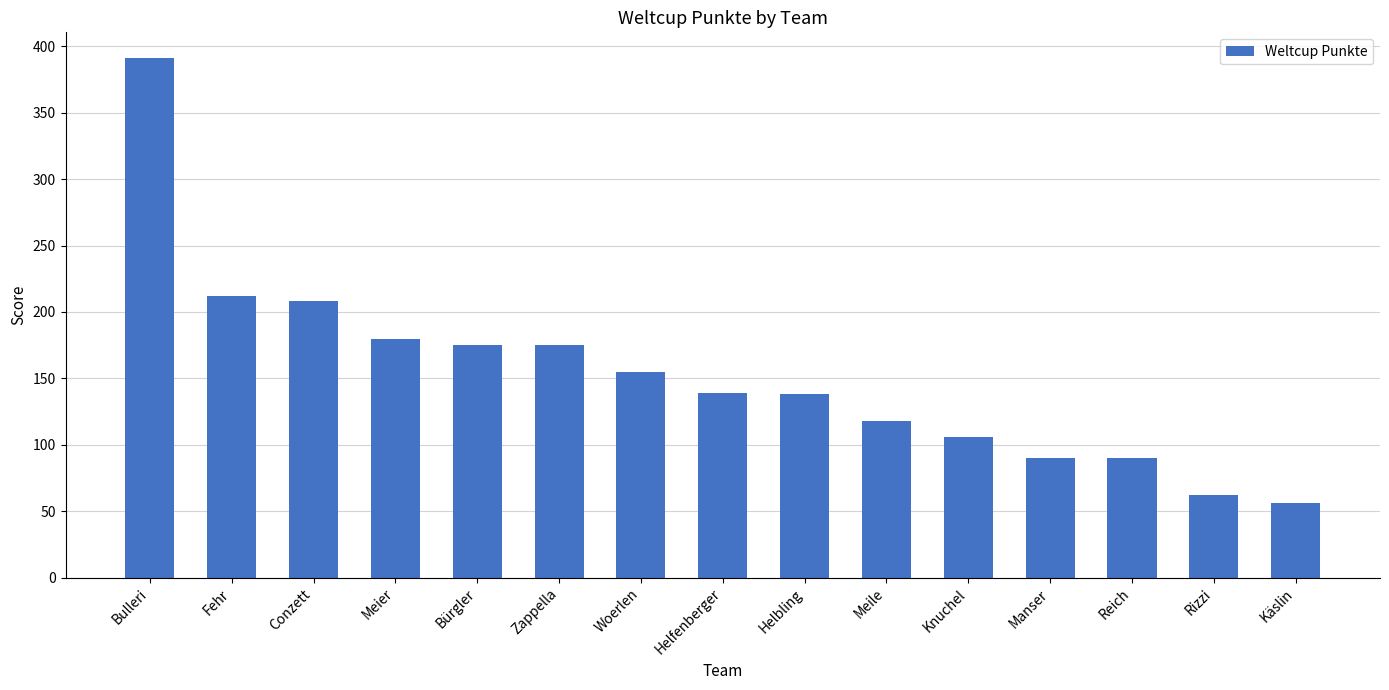

The chart shows a value of 212 at Fehr. True or false?

True